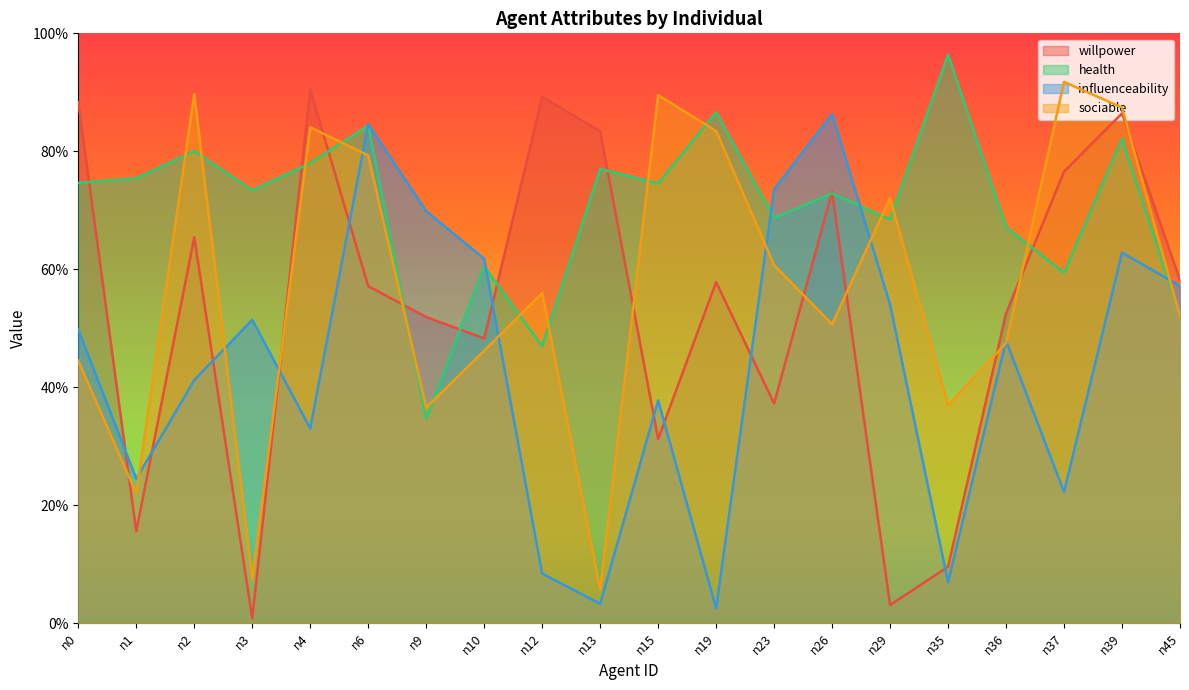

Which series changed the most between n0 and n1?

willpower